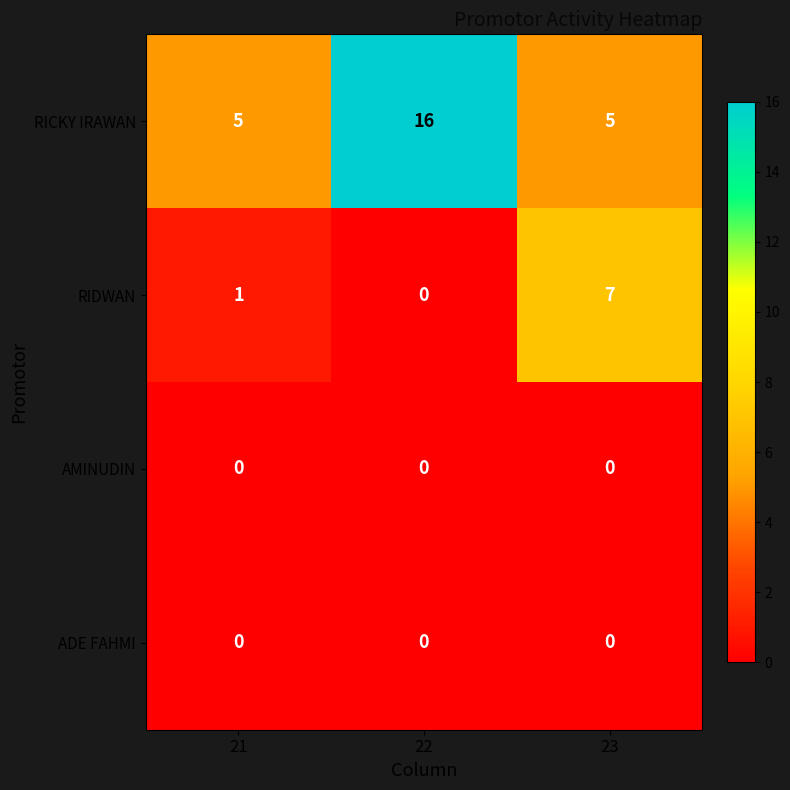

Which category has the highest value in the RICKY IRAWAN series?

22